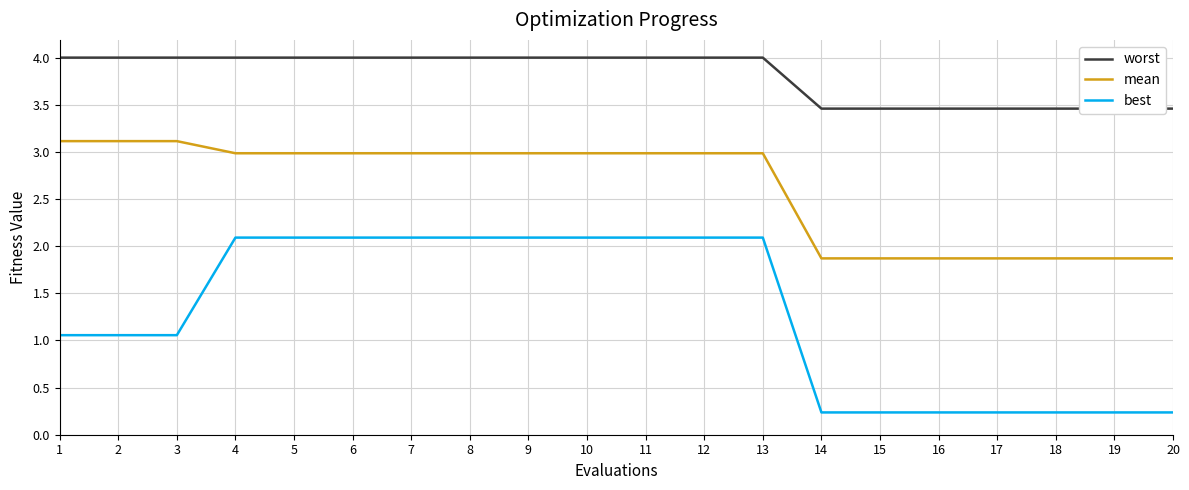

Reading left to right, transcribe all the data shown in this chart.

worst: 4.0	4.0	4.0	4.0	4.0	4.0	4.0	4.0	4.0	4.0	4.0	4.0	4.0	3.5	3.5	3.5	3.5	3.5	3.5	3.5
mean: 3.1	3.1	3.1	3.0	3.0	3.0	3.0	3.0	3.0	3.0	3.0	3.0	3.0	1.9	1.9	1.9	1.9	1.9	1.9	1.9
best: 1.1	1.1	1.1	2.1	2.1	2.1	2.1	2.1	2.1	2.1	2.1	2.1	2.1	0.2	0.2	0.2	0.2	0.2	0.2	0.2